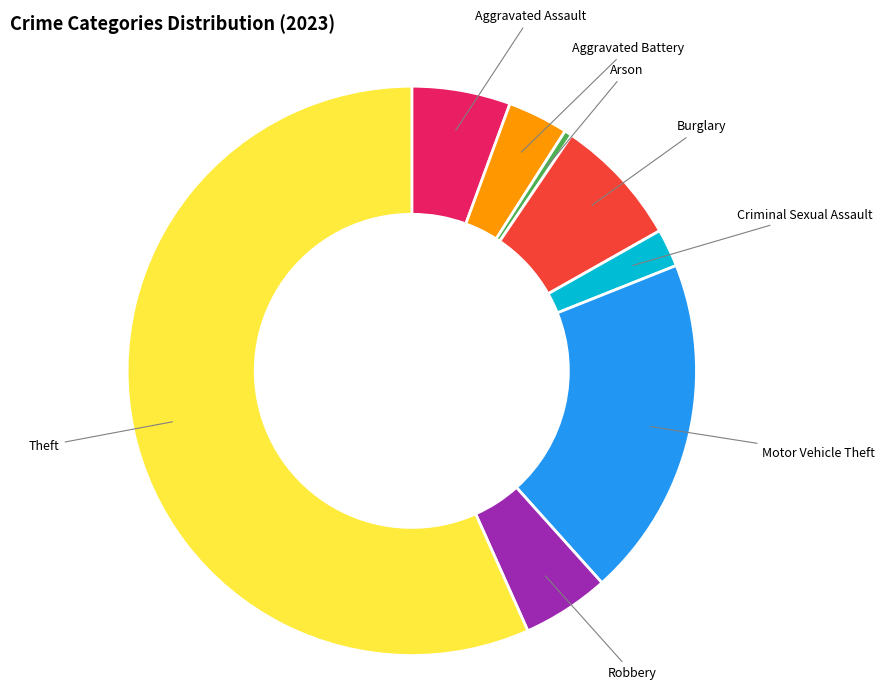

Is there a majority slice in this chart?

Yes